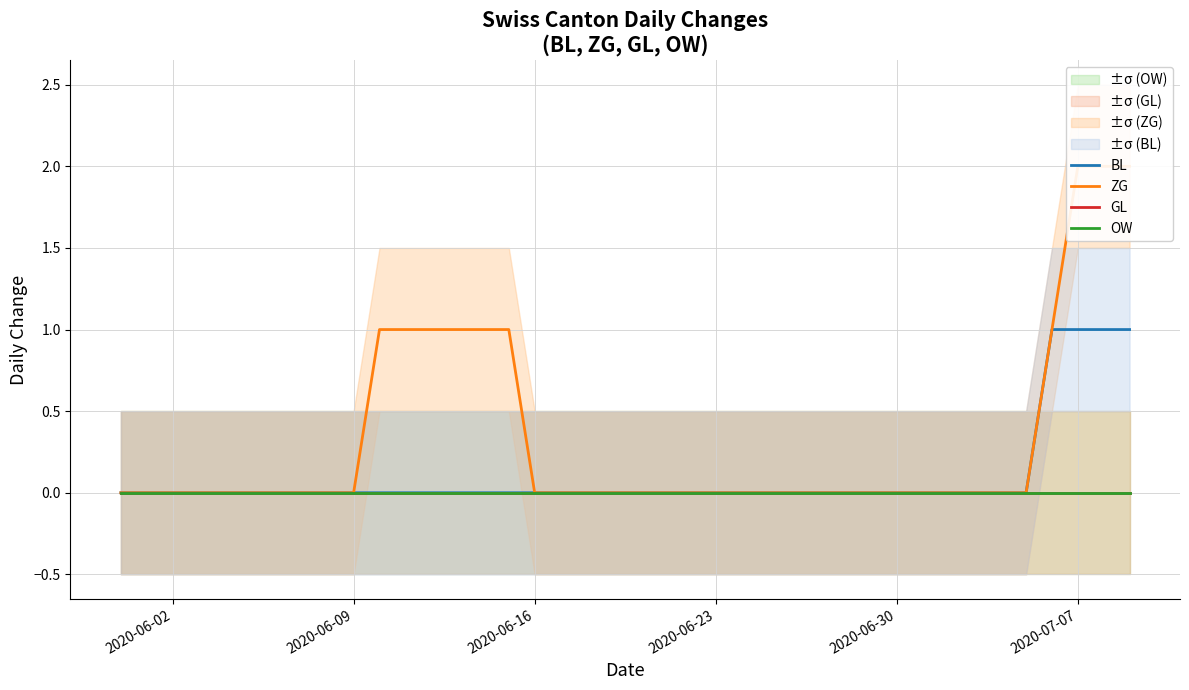

True or false: BL and OW cross at least once.

False